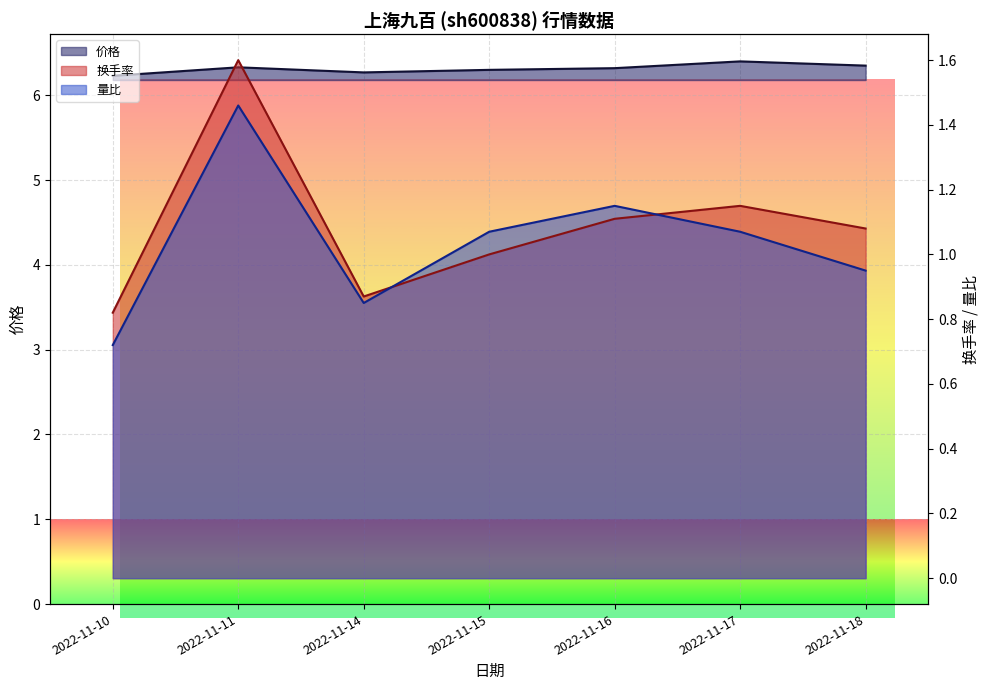

How many distinct data groups are displayed?

3